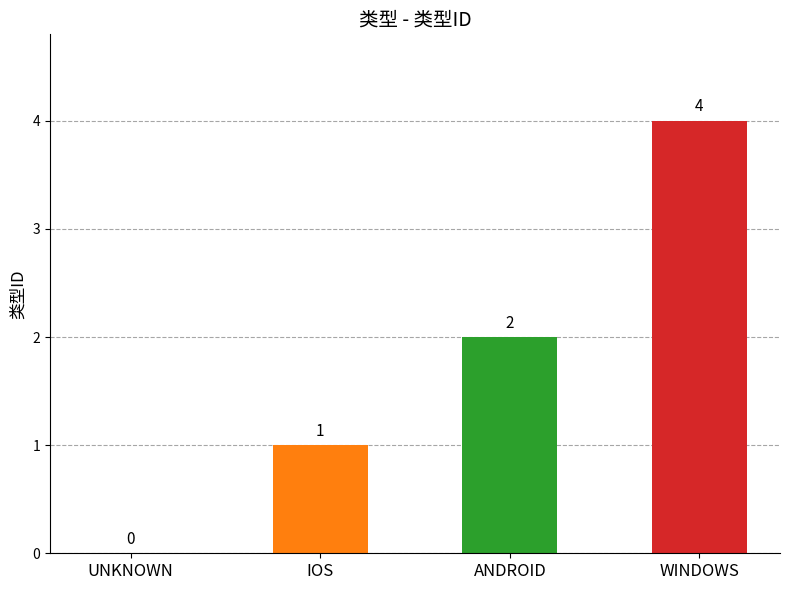

Does the chart contain stacked bars?

No